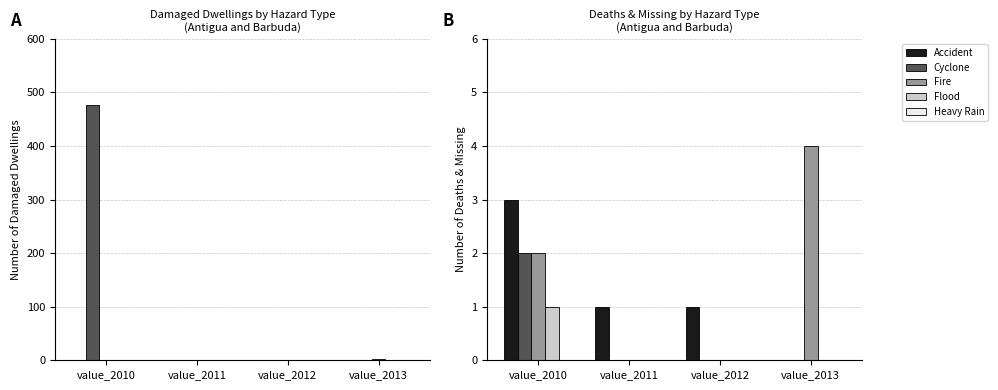

At value_2013, list the series in order from largest to smallest.

Fire, Accident, Cyclone, Flood, Heavy Rain